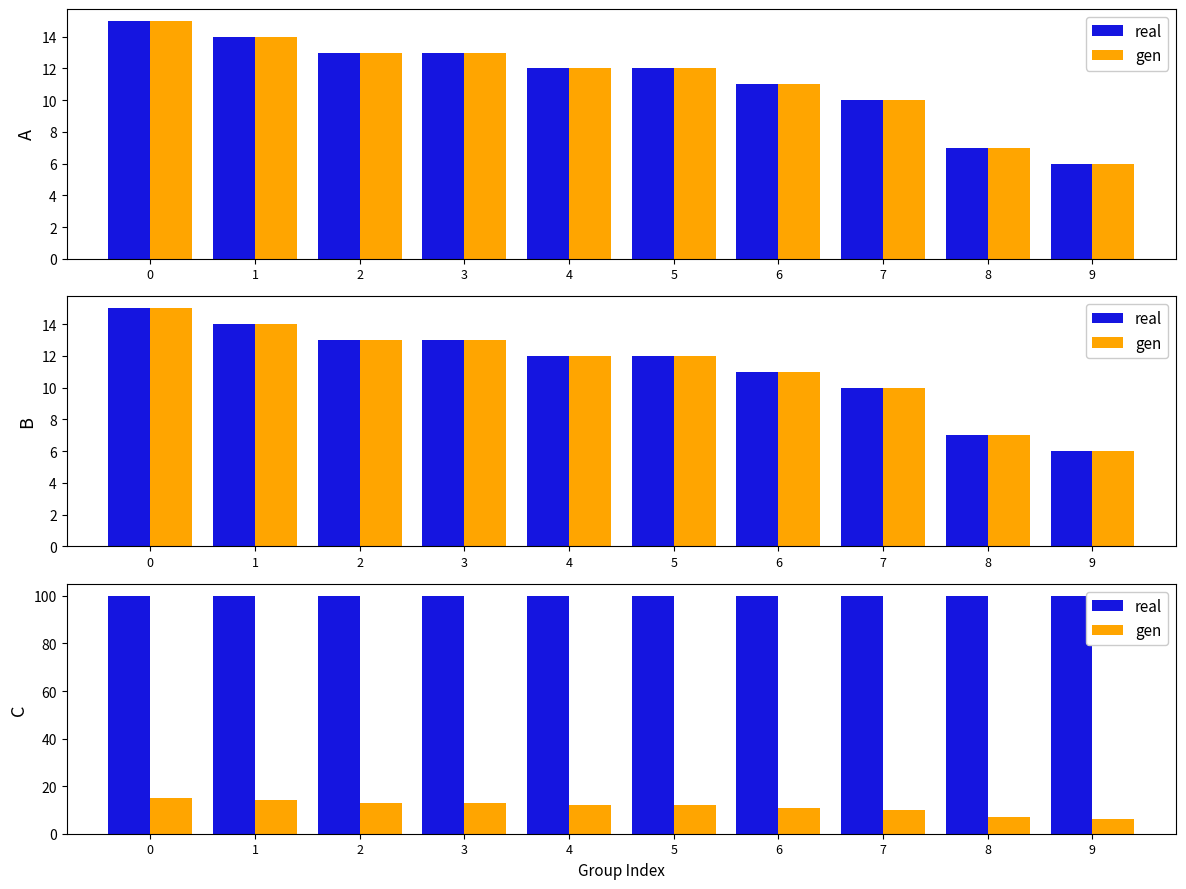

What is the greatest value displayed?

100